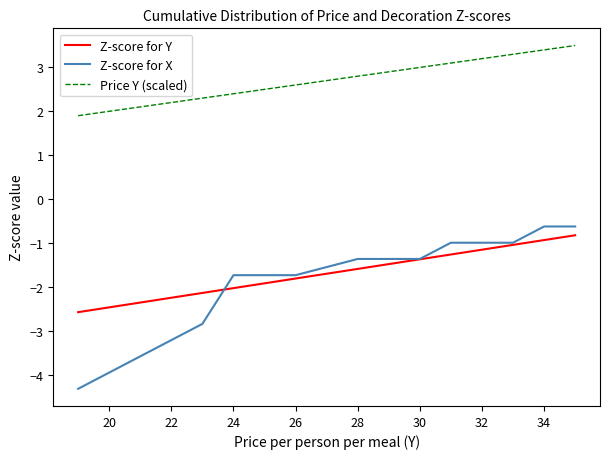

True or false: Price Y (scaled) and Z-score for Y intersect in this chart.

False